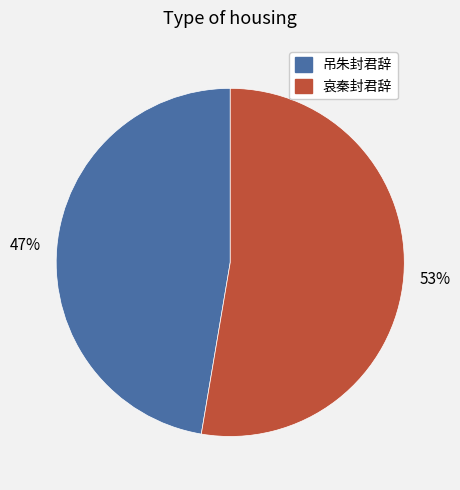

To the nearest percent, what is the average slice percentage?

50%